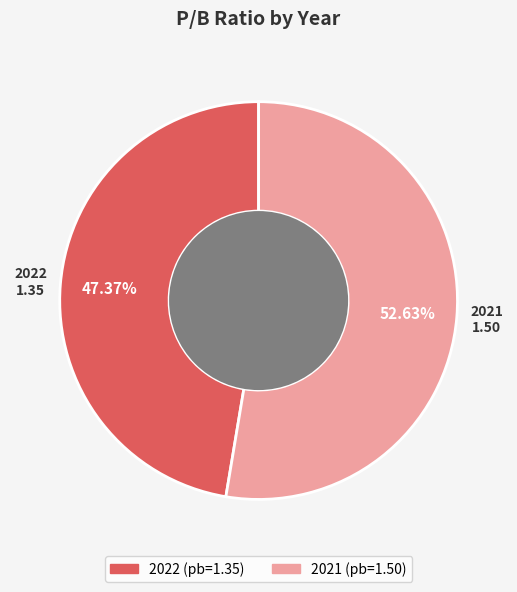

What is the ratio of the value at 2021 to the value at 2022?

1.1